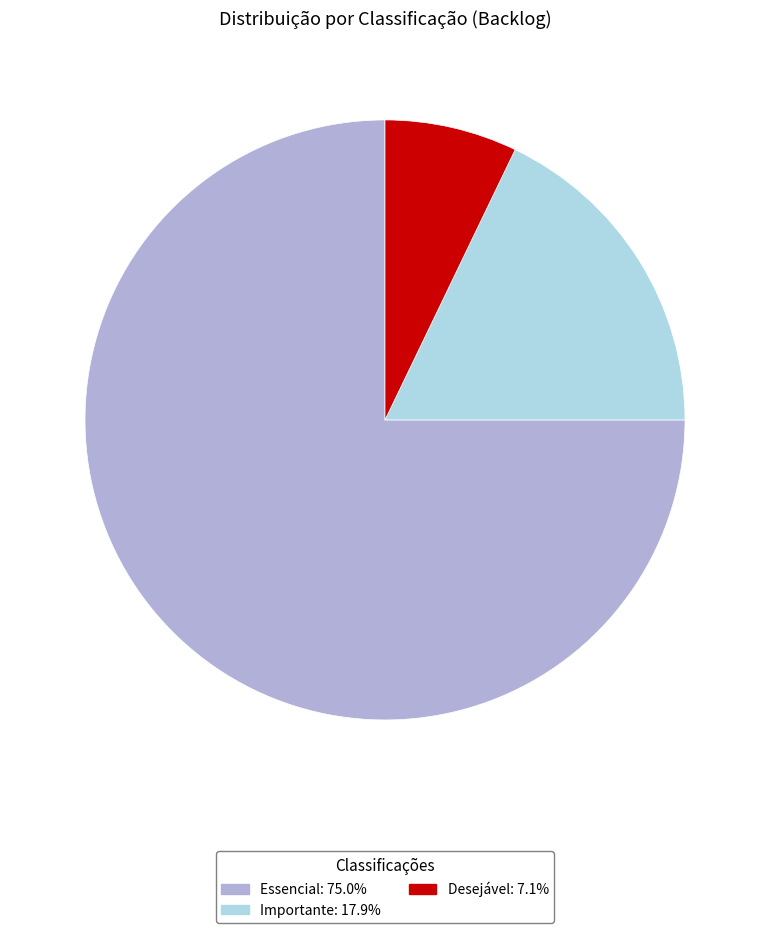

Count the number of slices in the pie.

3